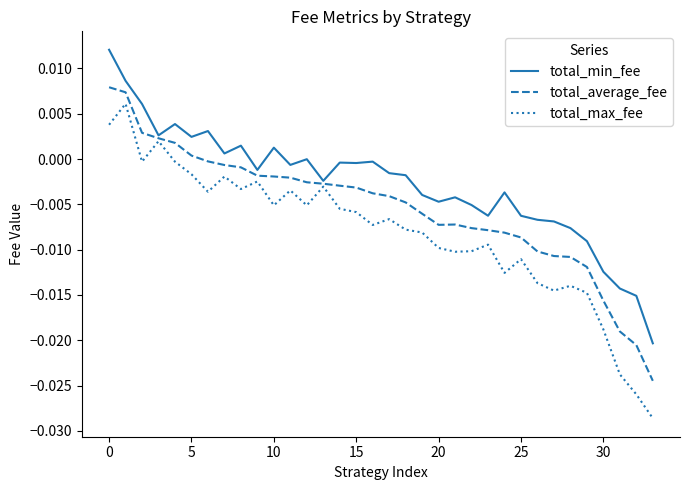

What is the sum of all total_min_fee values?

-0.1